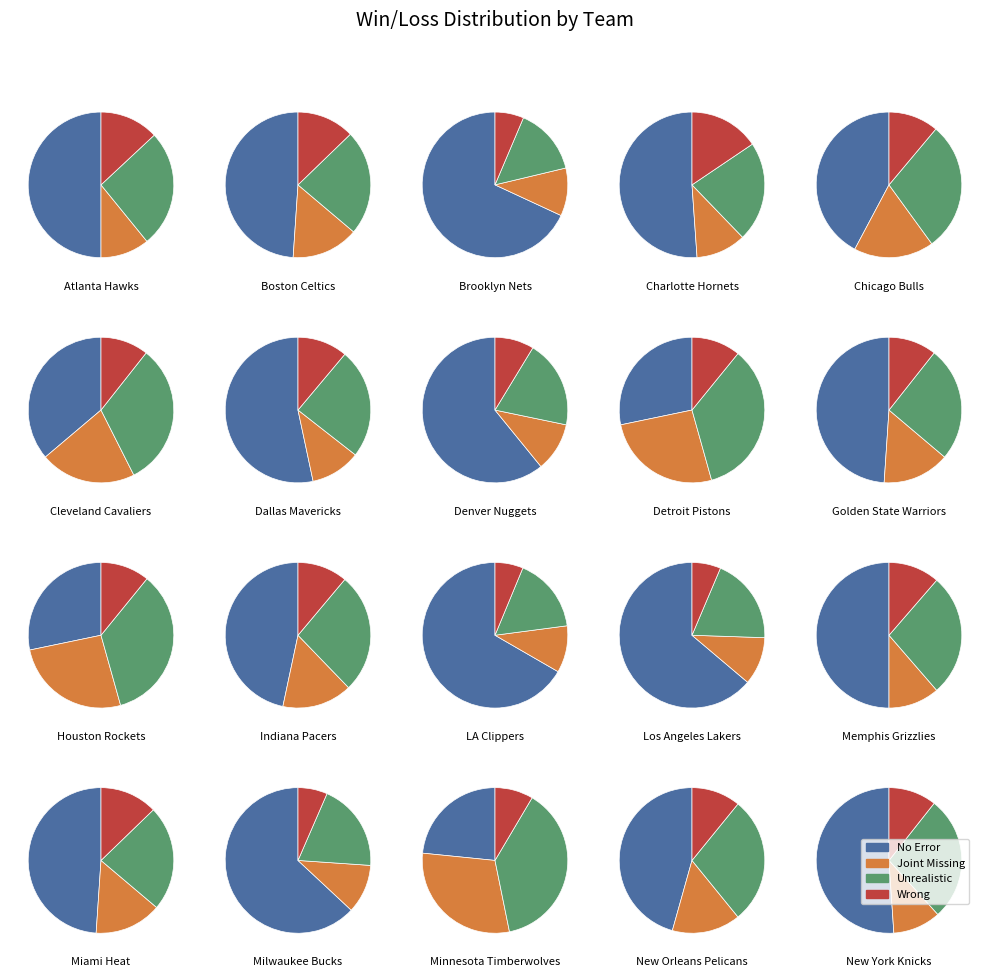

Which slice is the largest?

Brooklyn Nets